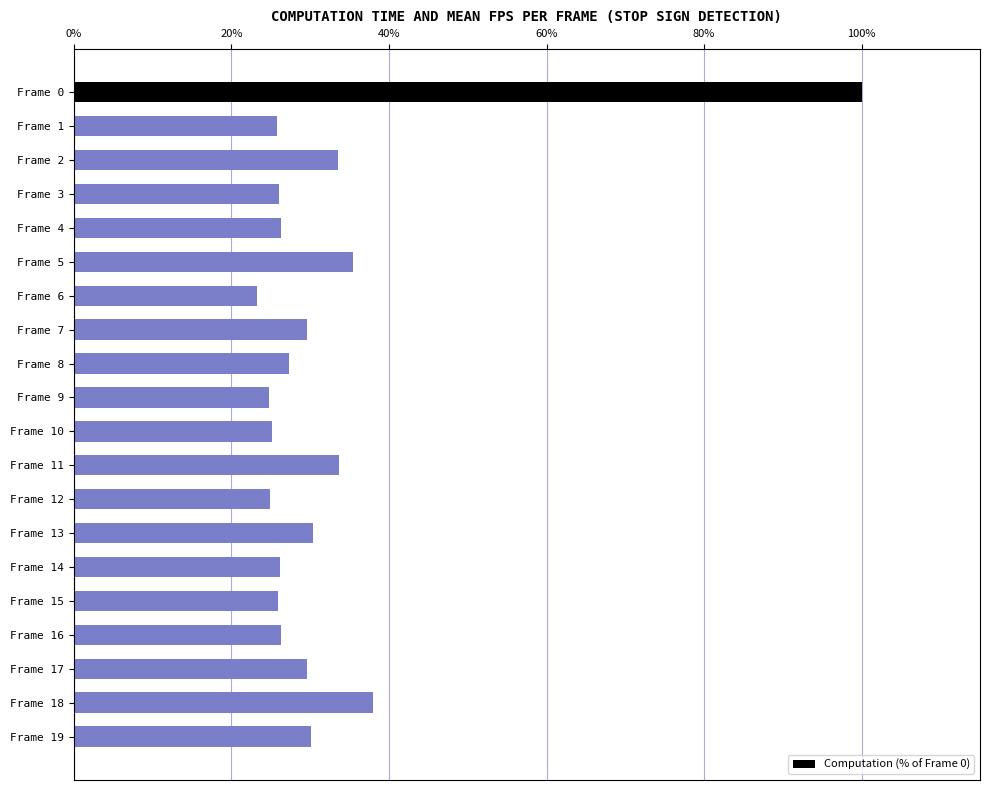

Where is the data nearest to the value 61?

Frame 18